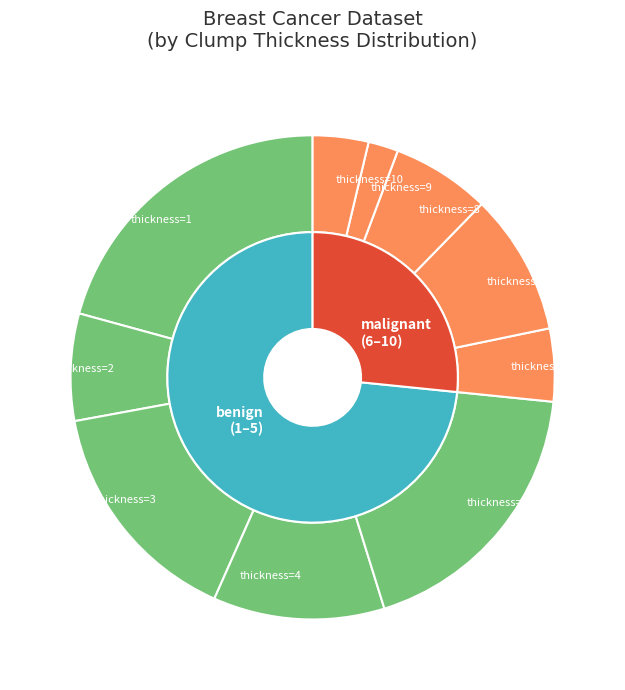

Between 2 and 6, which is larger?

6